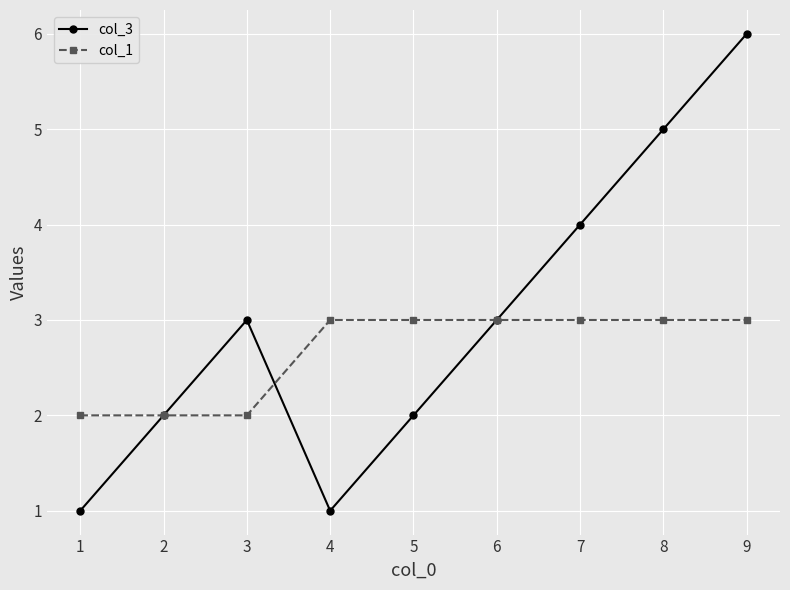

What is the difference between the col_1 values at 2 and 8?

1